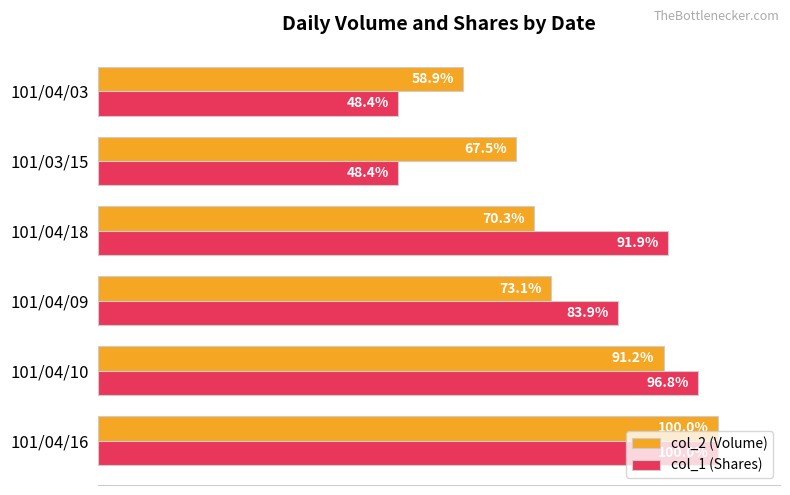

Where is col_1 (Shares) nearest to the value 74?

101/04/09